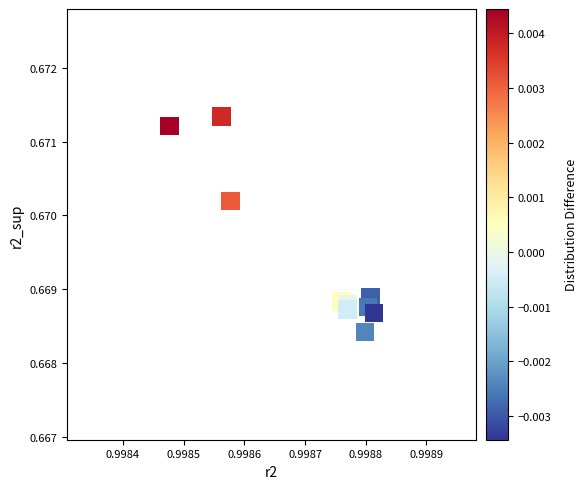

What is the average X value?

1.0